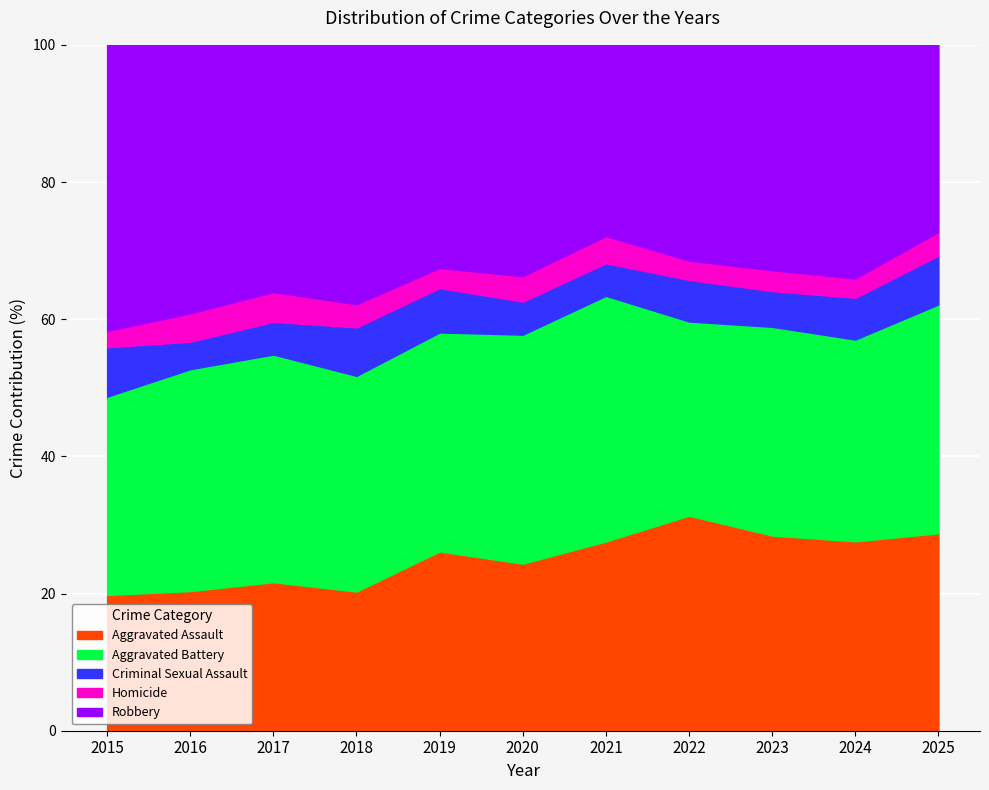

Reading right to left, extract all data points from this chart.

Aggravated Assault: 2025=264	2024=322	2023=317	2022=300	2021=285	2020=294	2019=303	2018=233	2017=259	2016=270	2015=206
Aggravated Battery: 2025=306	2024=343	2023=339	2022=271	2021=370	2020=403	2019=370	2018=361	2017=397	2016=429	2015=301
Criminal Sexual Assault: 2025=65	2024=71	2023=58	2022=58	2021=49	2020=58	2019=75	2018=81	2017=57	2016=53	2015=75
Homicide: 2025=32	2024=33	2023=34	2022=27	2021=41	2020=45	2019=34	2018=39	2017=52	2016=55	2015=25
Robbery: 2025=250	2024=397	2023=366	2022=301	2021=288	2020=407	2019=377	2018=434	2017=431	2016=519	2015=434